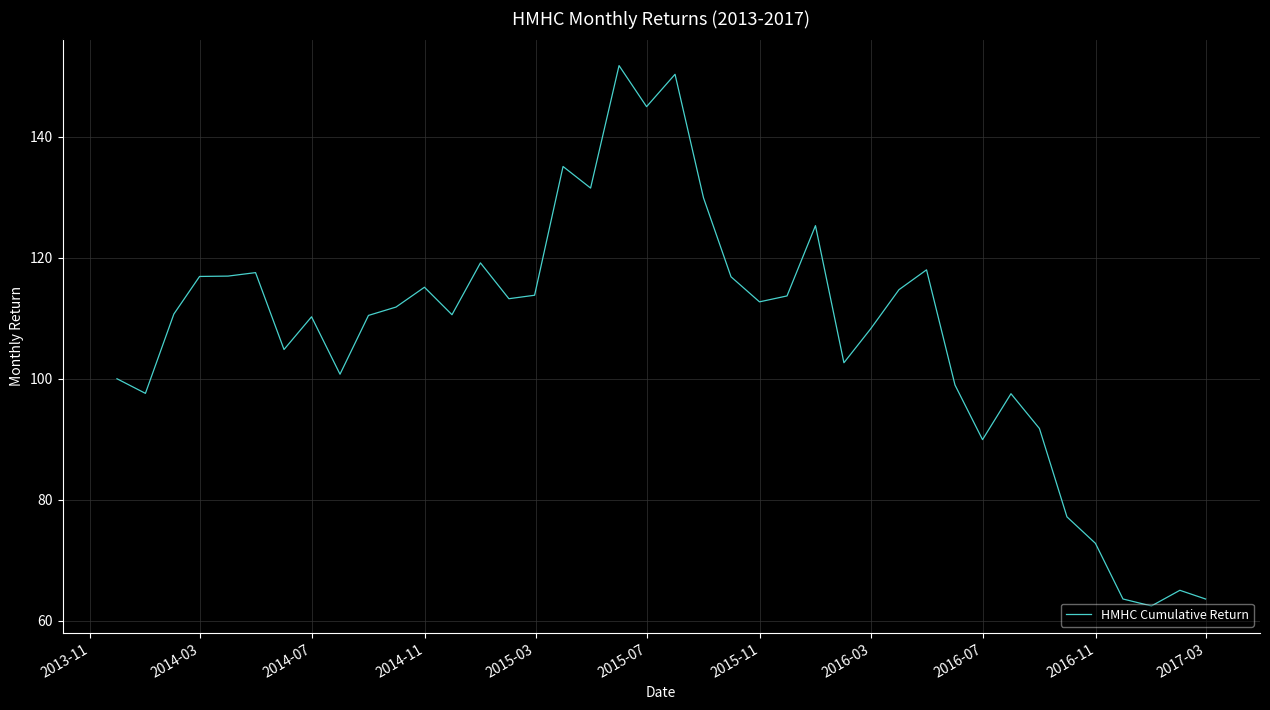

What is the difference between the maximum and minimum values?

89.4